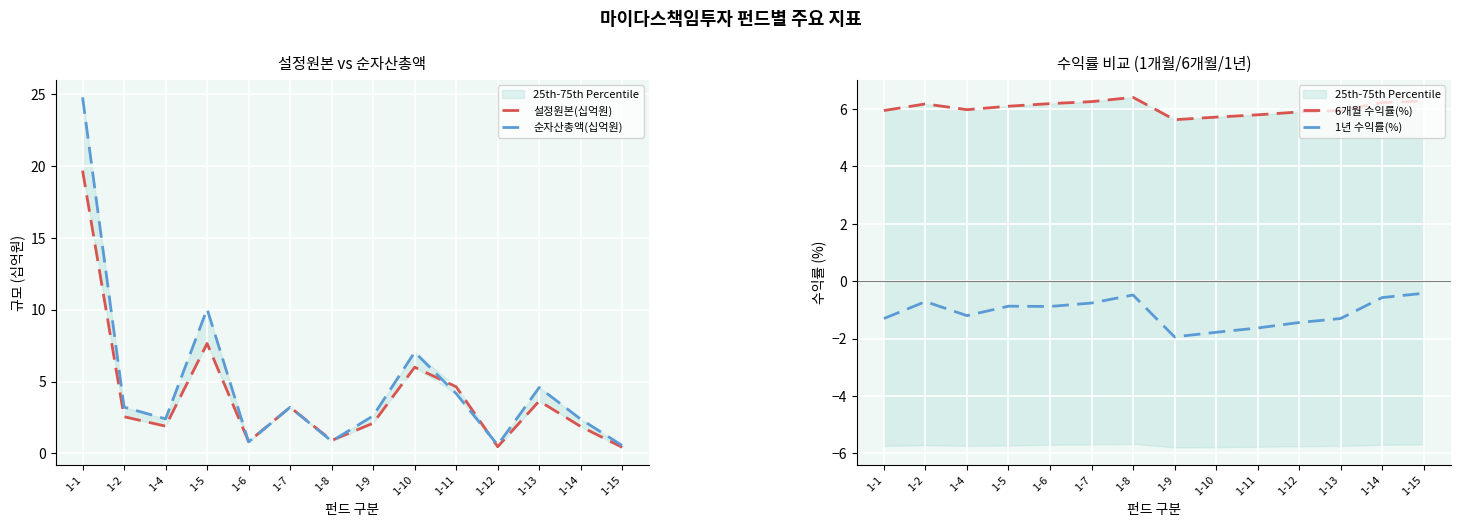

Which series has the largest range (max minus min)?

순자산총액(십억원)